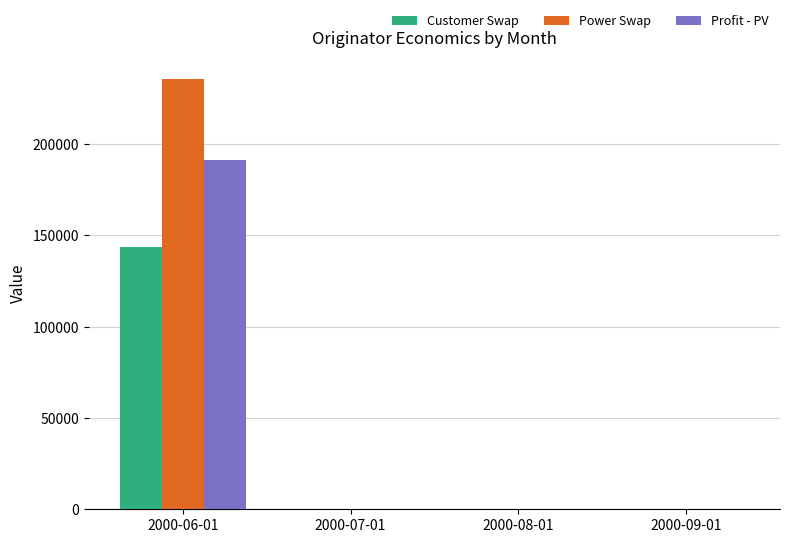

Are the bars grouped side by side (vs. stacked)?

Yes